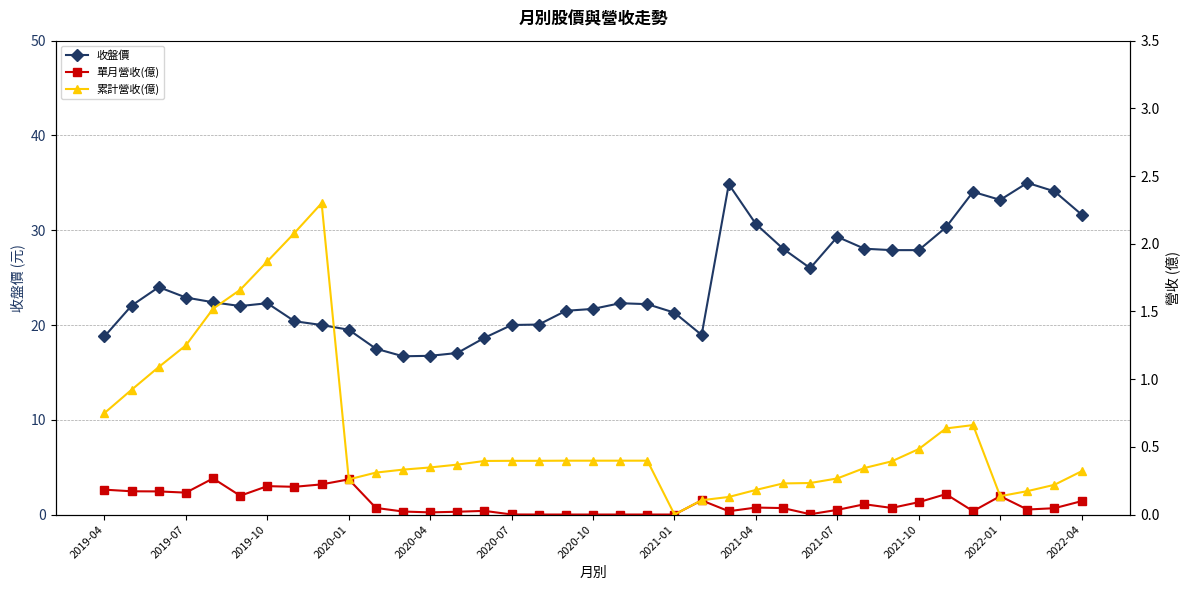

Is it true that 收盤價 equals 27.2 at 2020-07?

False